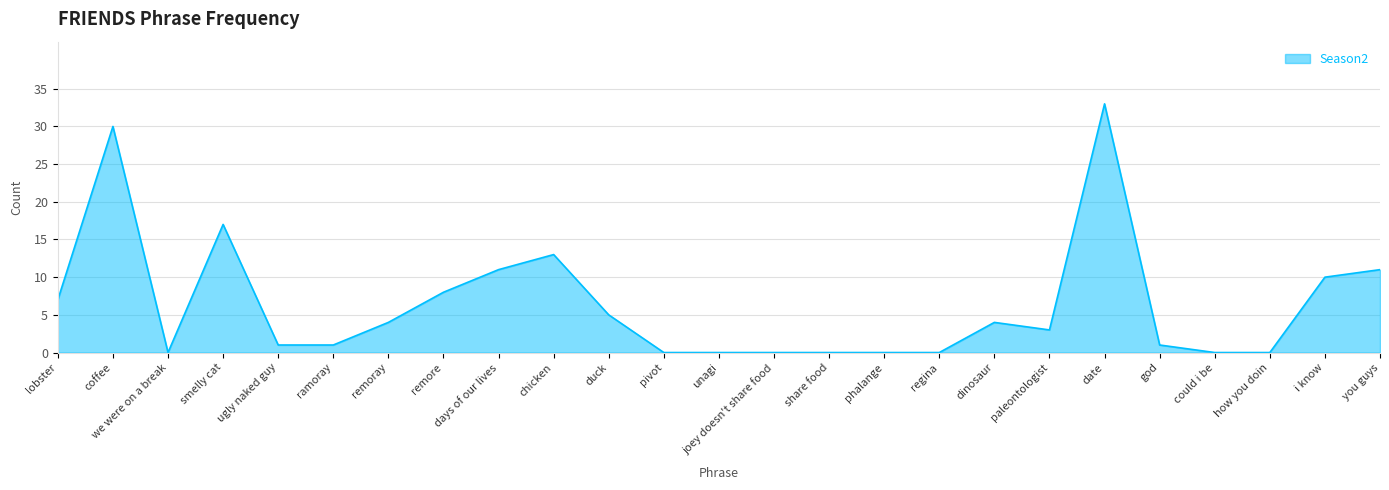

At which category does the chart reach its peak across all series?

date